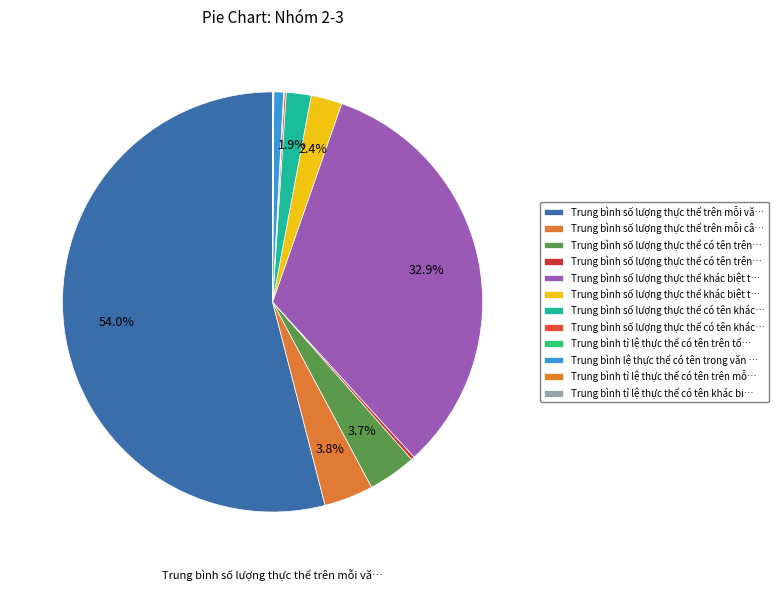

What is the largest slice in the pie chart?

Trung bình số lượng thực thể trên mỗi văn bản